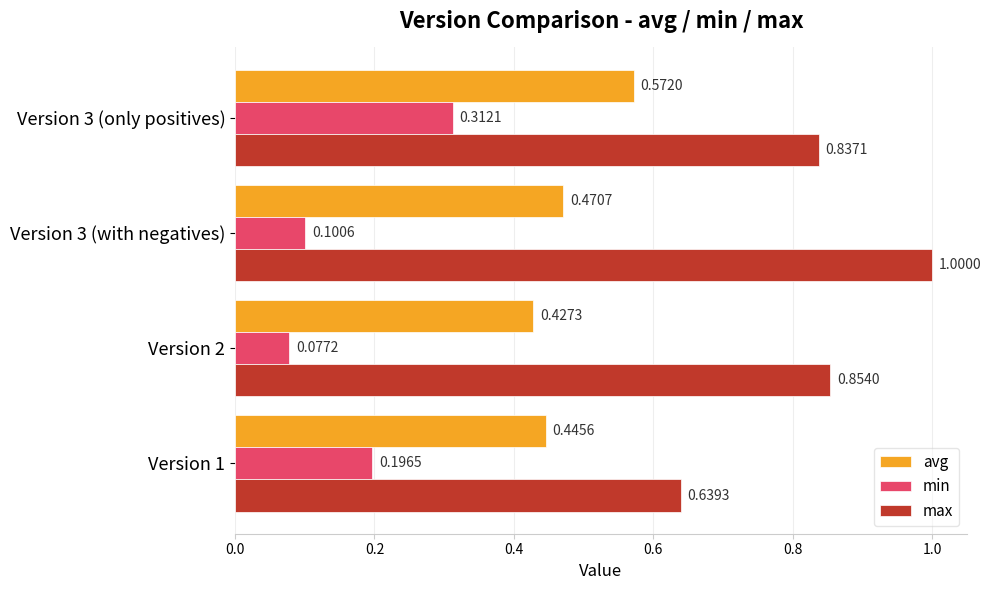

What is the sum of the max values at Version 3 (only positives) and Version 1?

1.5